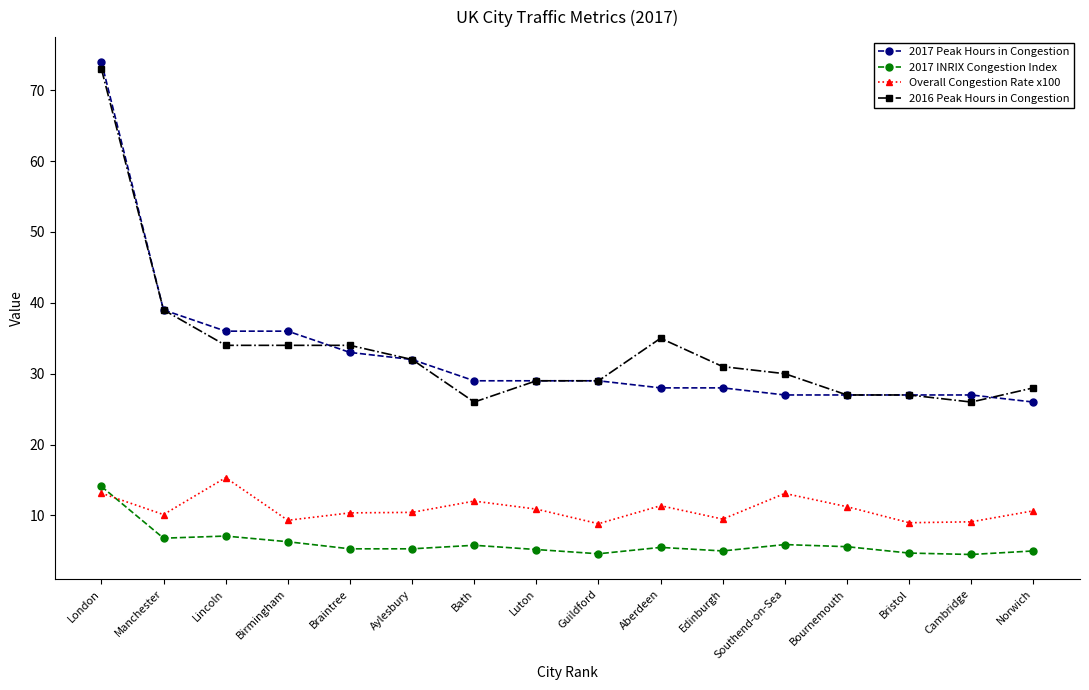

Which series changed the most between Birmingham and Edinburgh?

2017 Peak Hours in Congestion